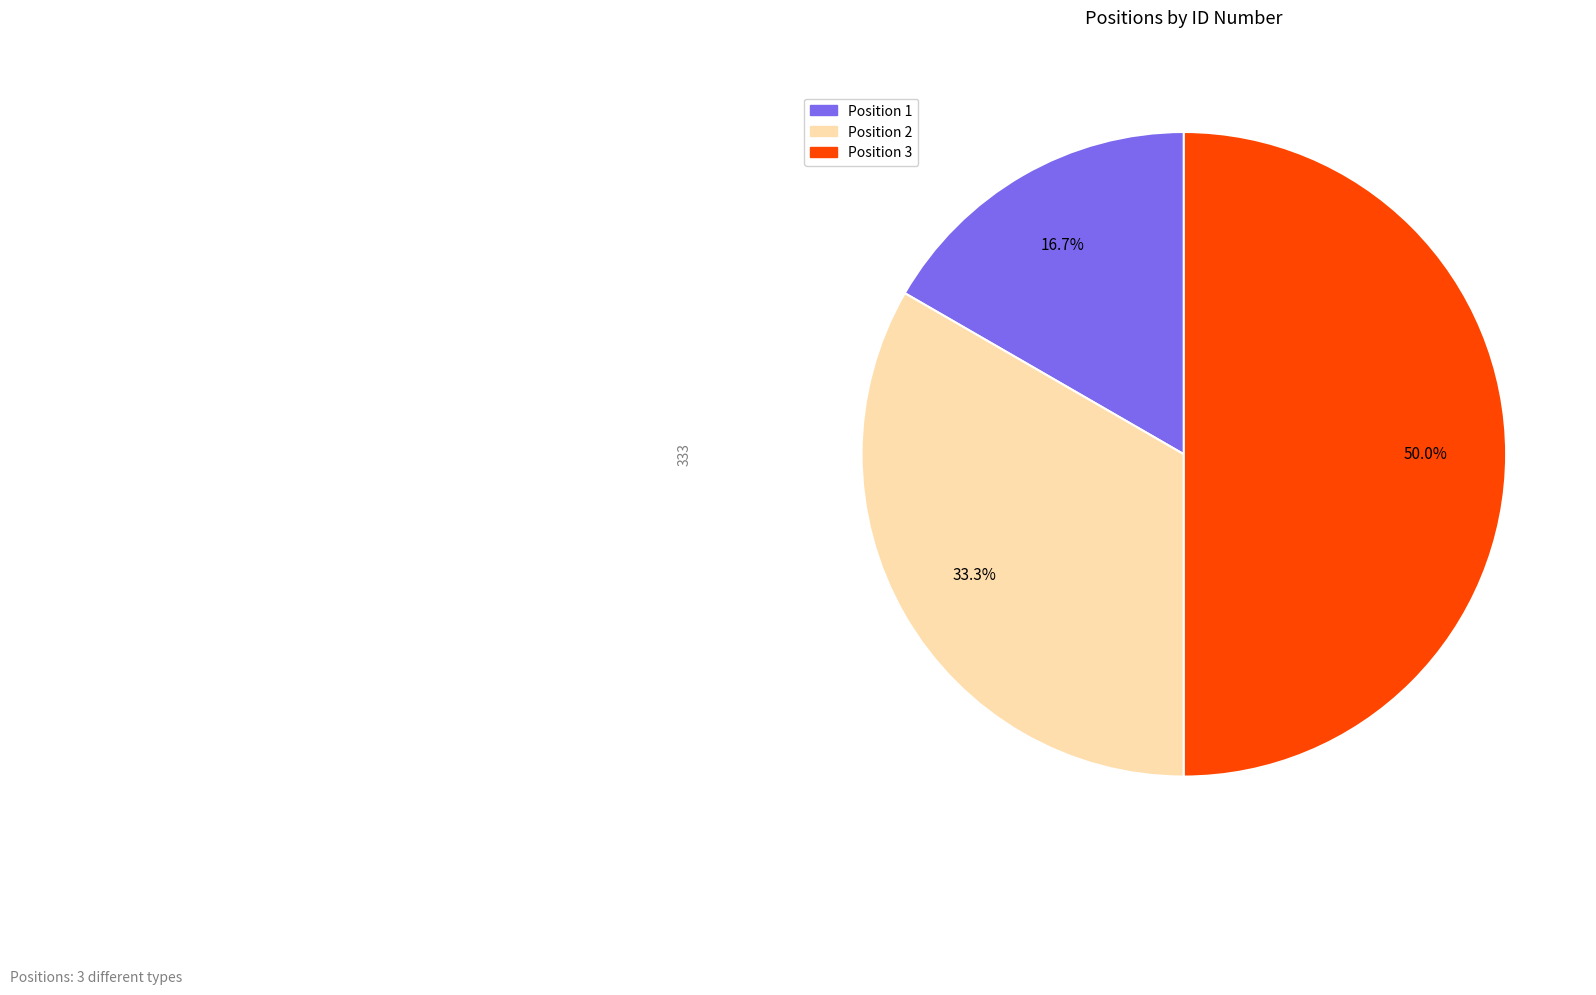

Count the number of slices in the pie.

3